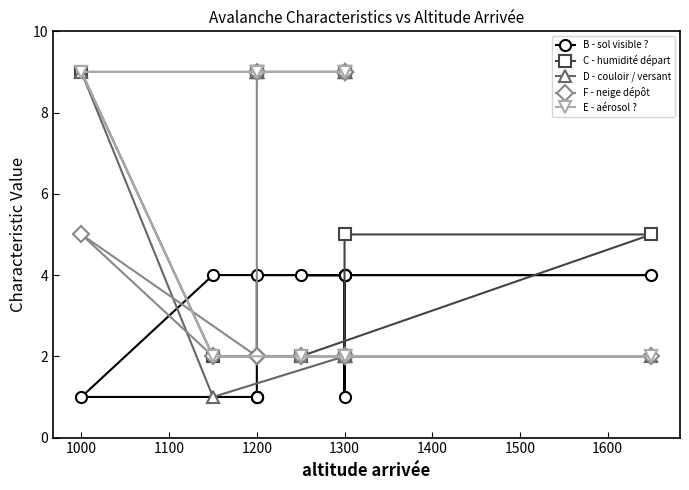

What are all the series names shown in the legend?

B - sol visible ?, C - humidité départ, D - couloir / versant, F - neige dépôt, E - aérosol ?